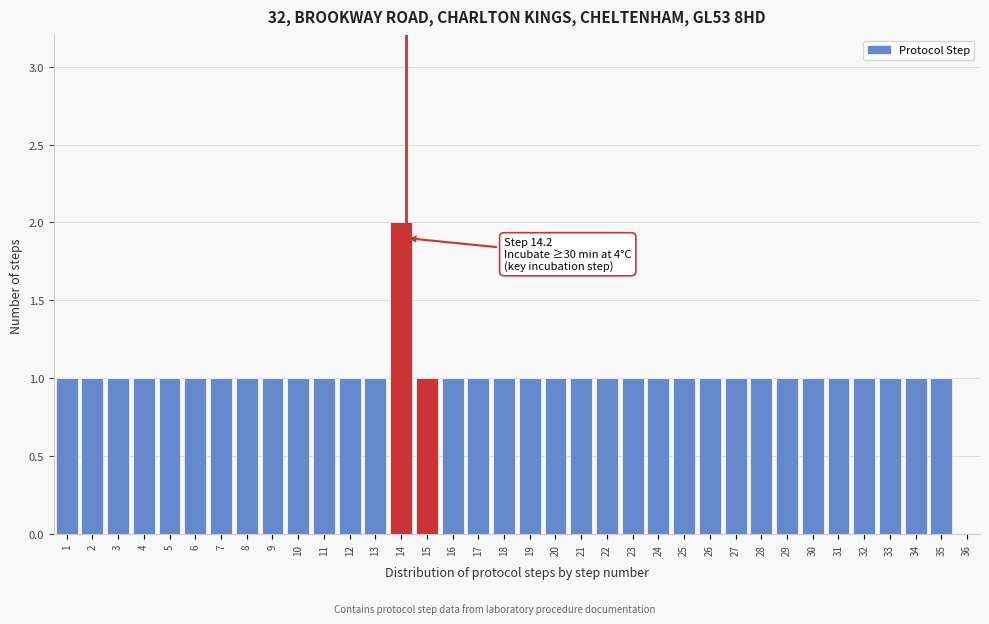

Which range on the x-axis has the tallest bar?

13.5 to 14.5